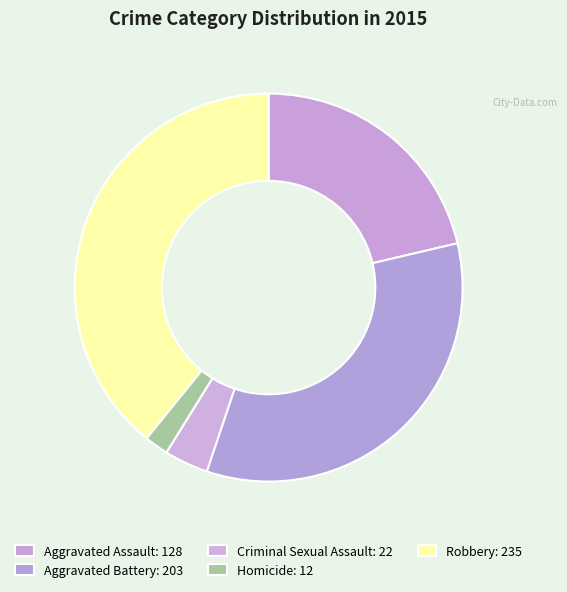

How many slices are in this pie chart?

5